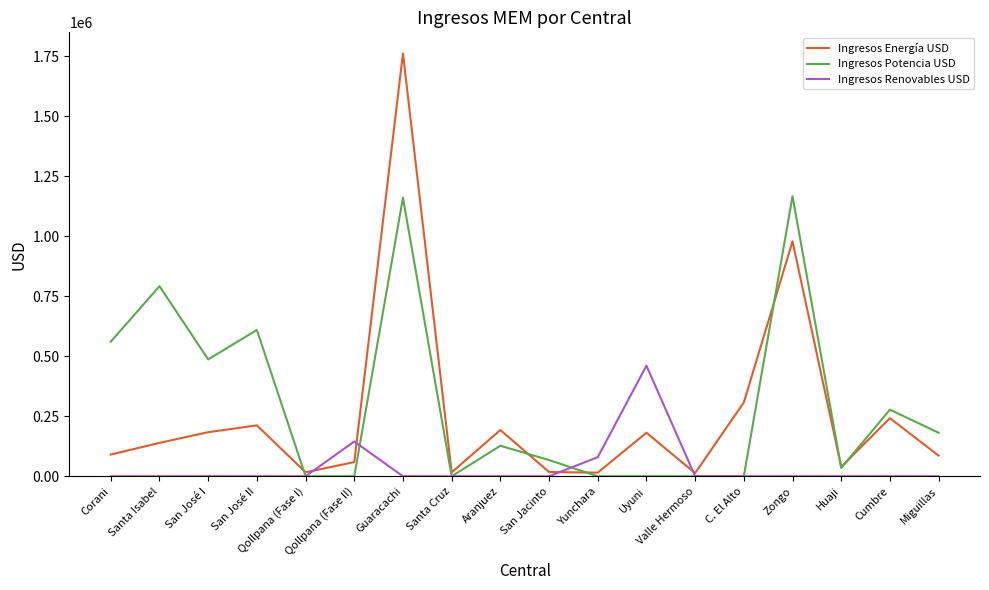

Which series ends up on top after the final intersection of Ingresos Renovables USD and Ingresos Energía USD?

Ingresos Energía USD